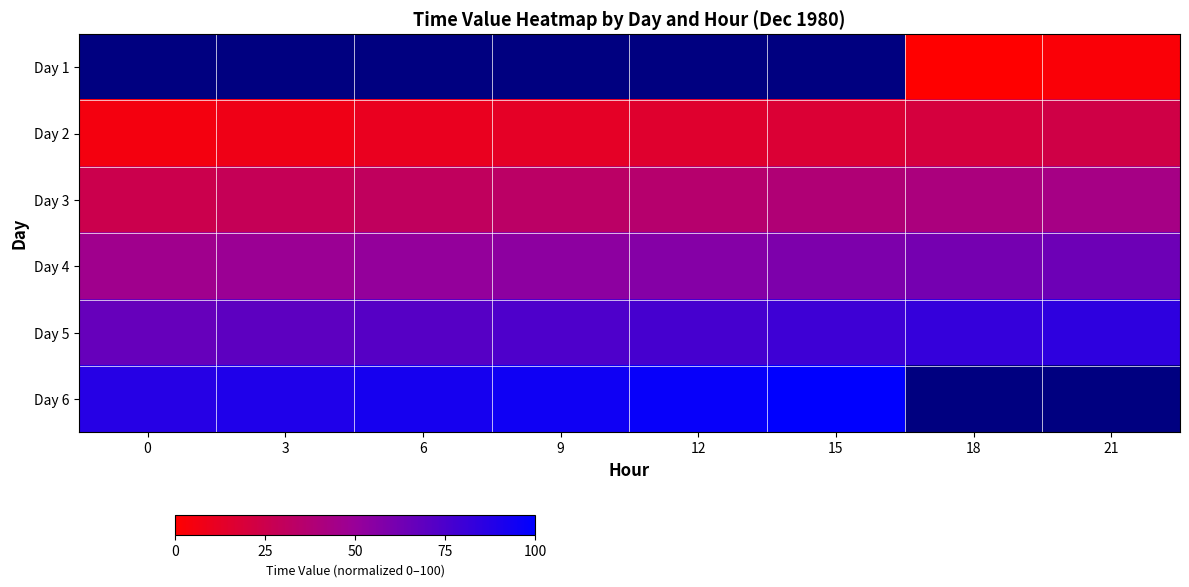

What is the greatest value displayed?

100.0